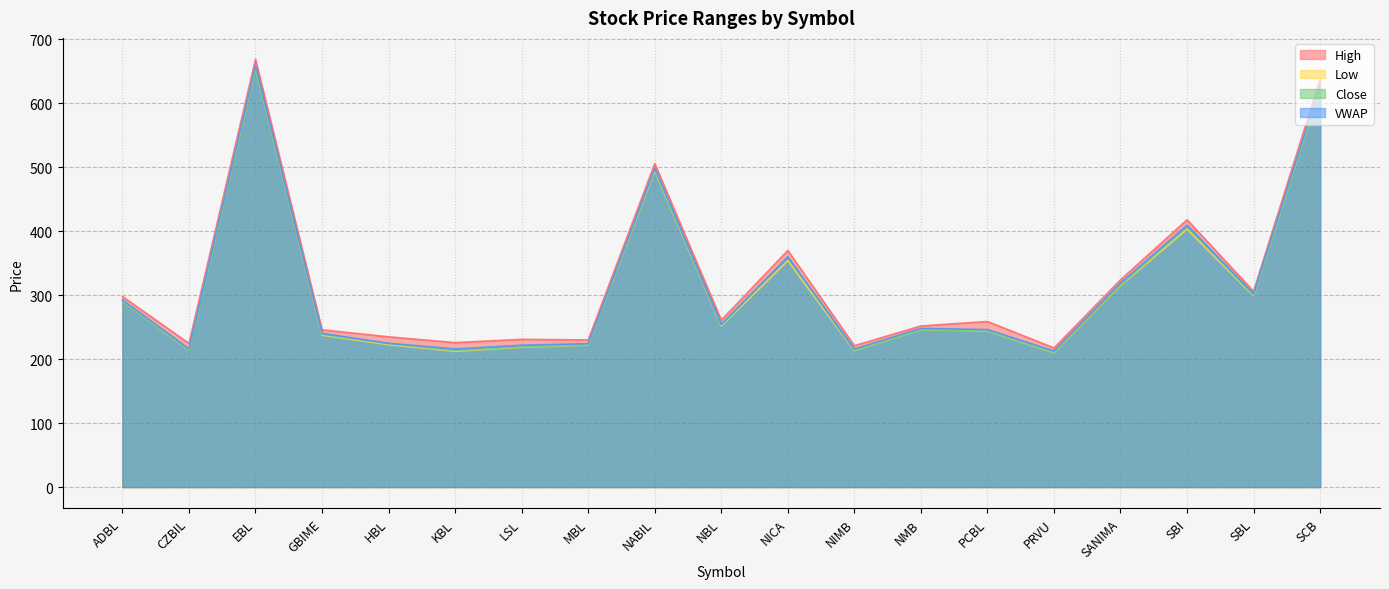

What is the sum of the VWAP values at NABIL and SBI?

908.0